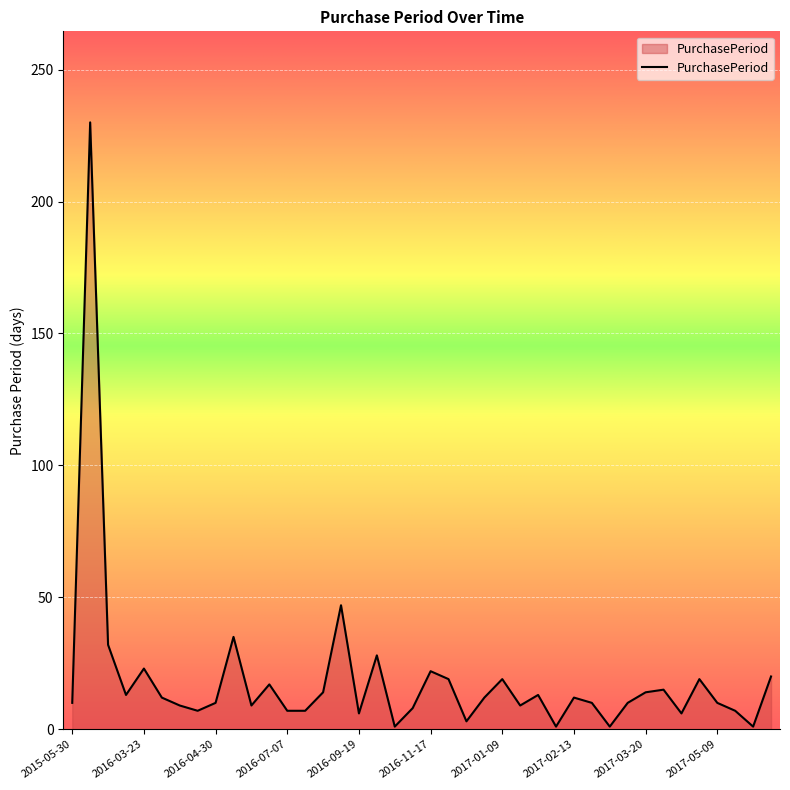

What is the difference between the maximum and minimum values?

229